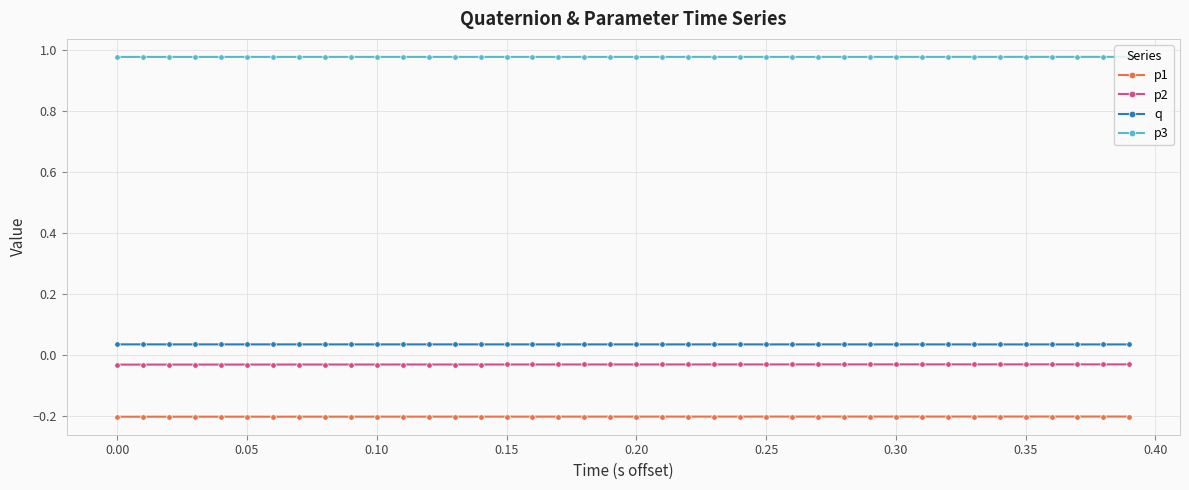

True or false: p2 and q cross at least once.

False